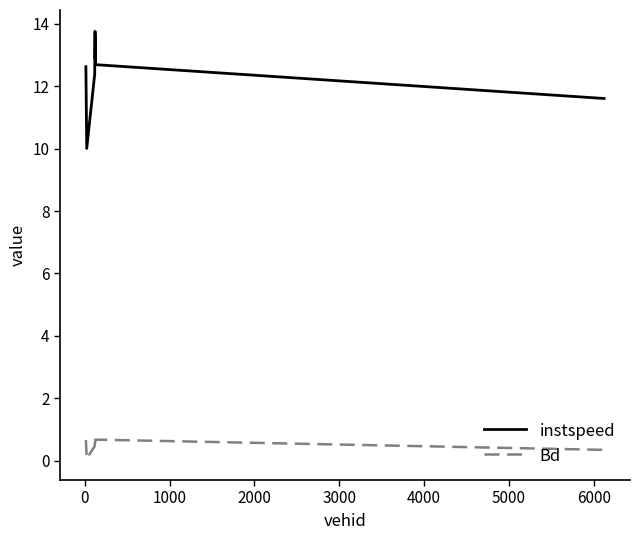

Reading left to right, extract all data points from this chart.

instspeed: 12.6	10.0	12.4	13.8	12.9	13.6	12.7	11.6
Bd: 0.7	0.1	0.5	0.7	0.6	0.7	0.7	0.3